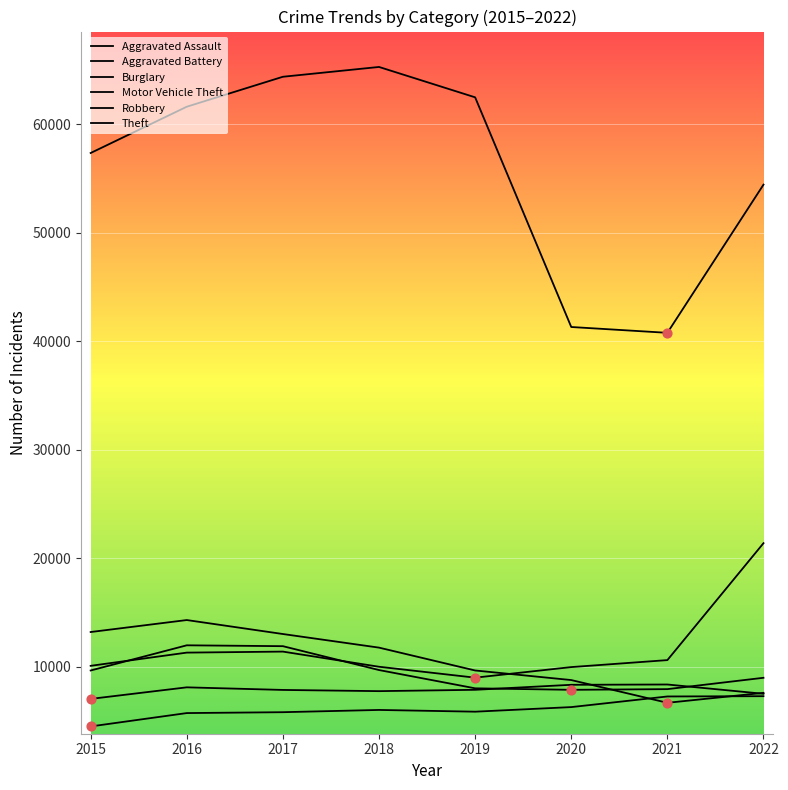

At how many categories does at least one series exceed 45272?

6